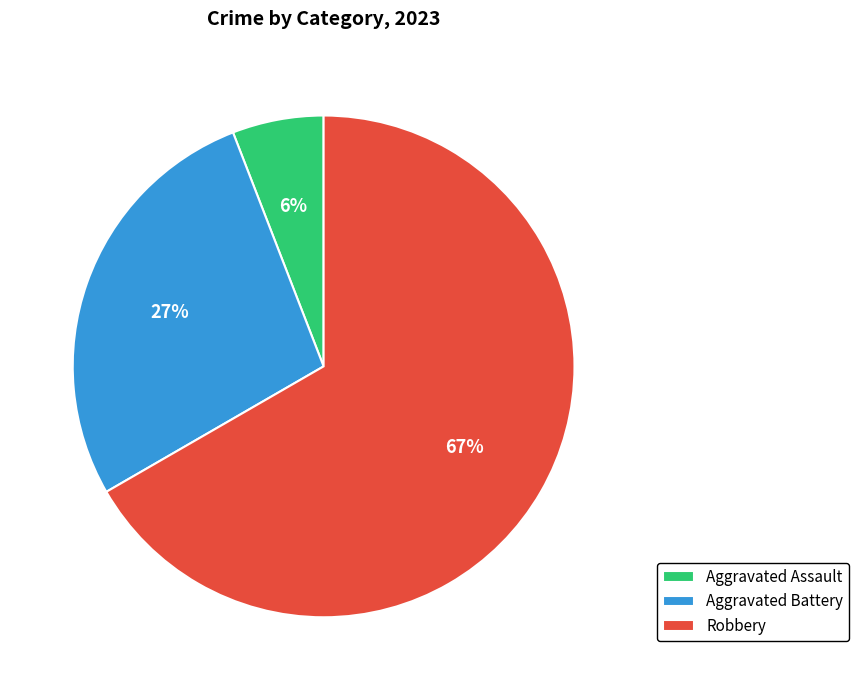

Is the sum of Aggravated Battery and Robbery greater than half?

Yes